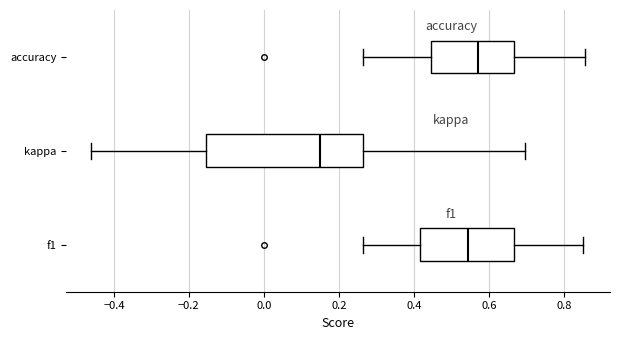

Which box's median line is the furthest to the right?

accuracy